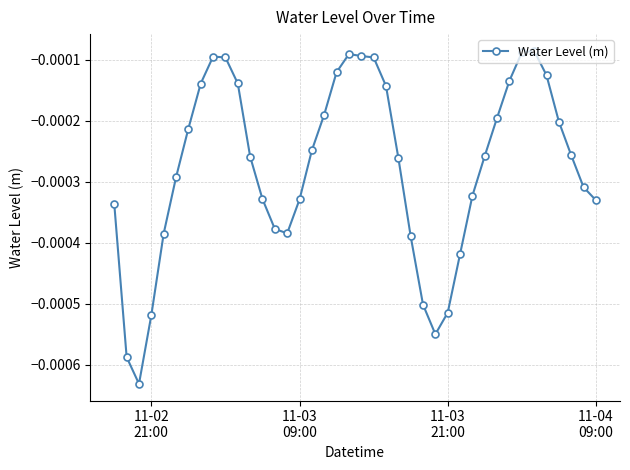

True or false: the data has more than 2 interior local peaks.

True